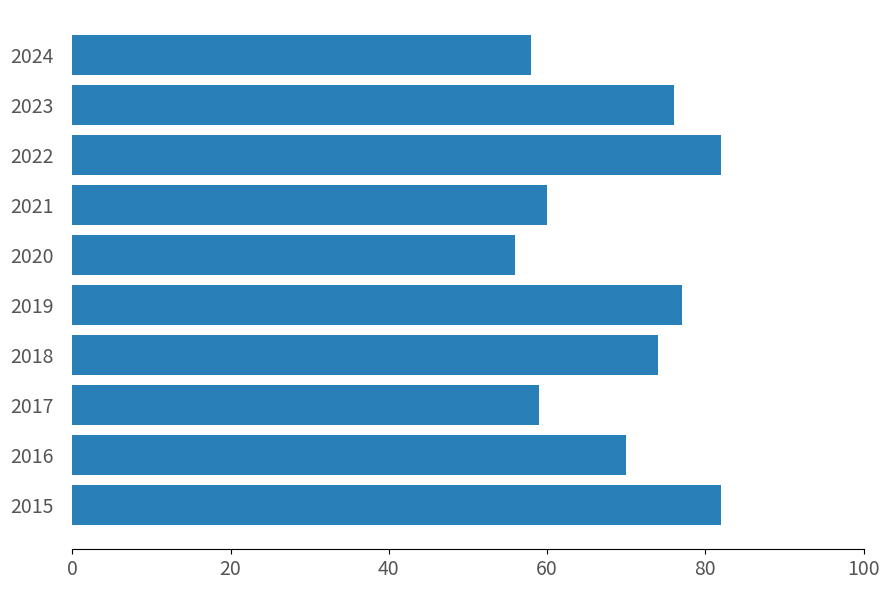

Reading bottom to top, what are all the values shown in this chart?

82	70	59	74	77	56	60	82	76	58